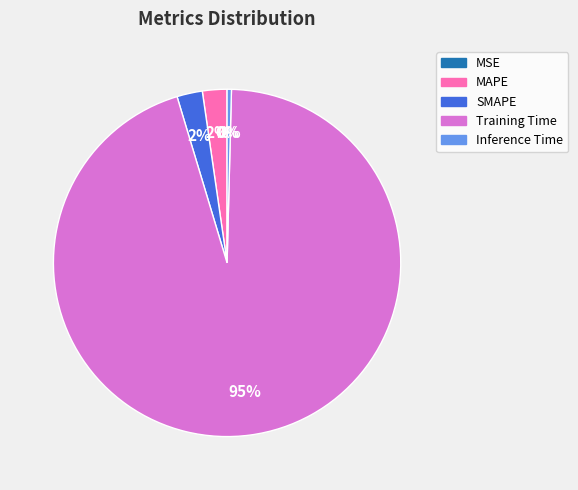

Which has a higher value, Training Time or Inference Time?

Training Time